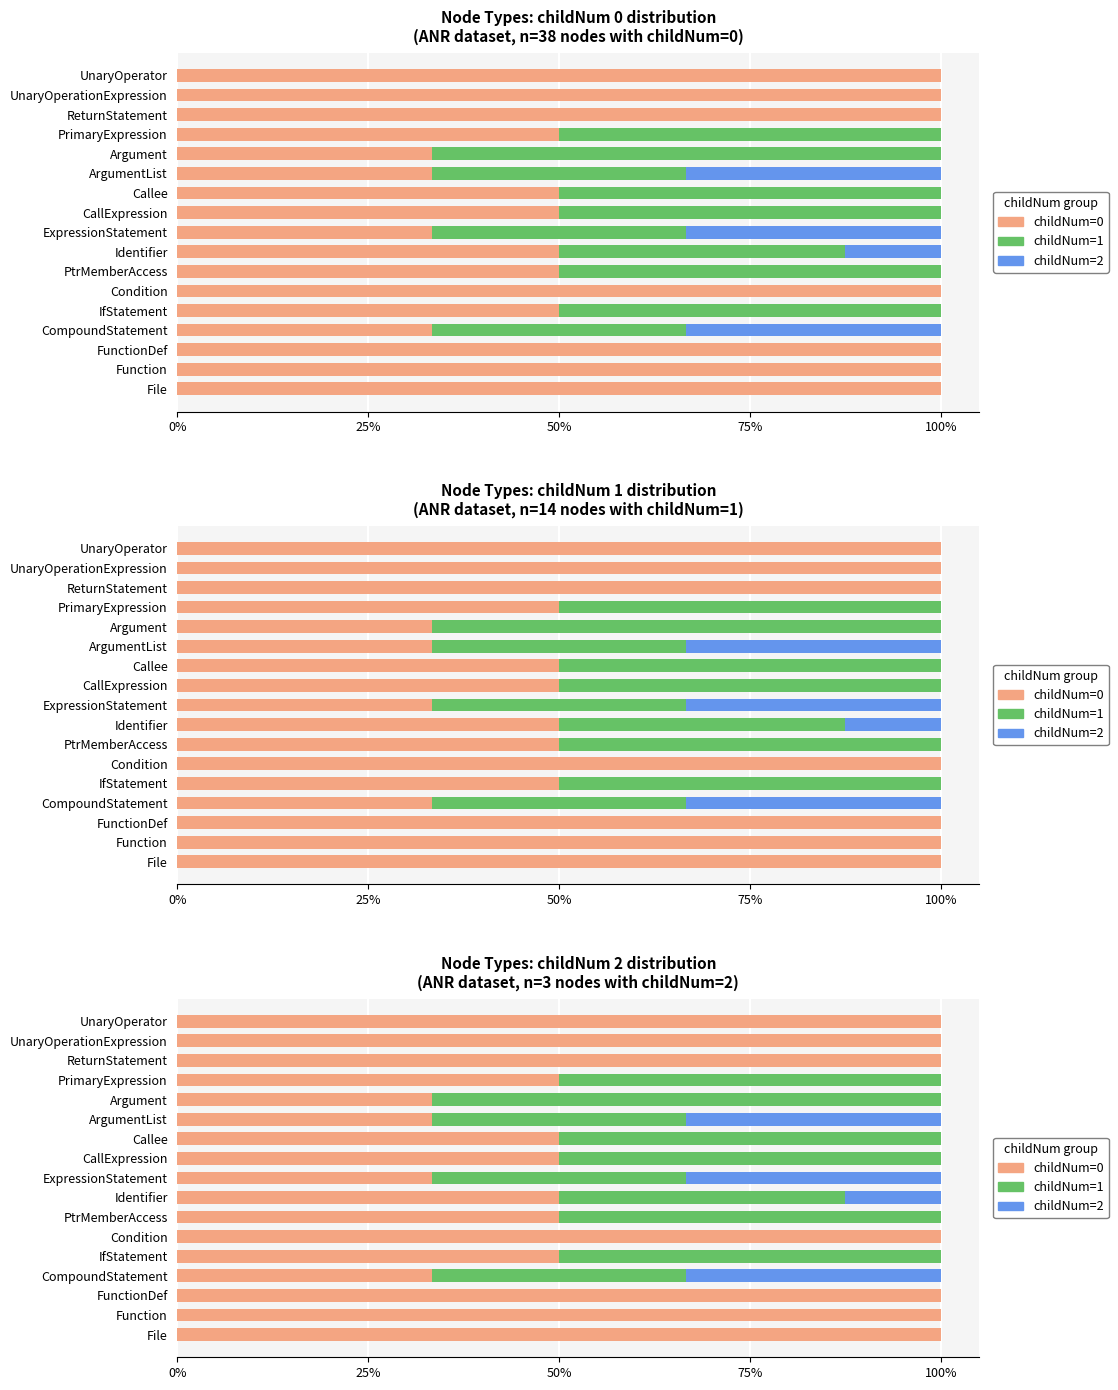

List the series in order of their peak value, highest first.

childNum=0, childNum=1, childNum=2